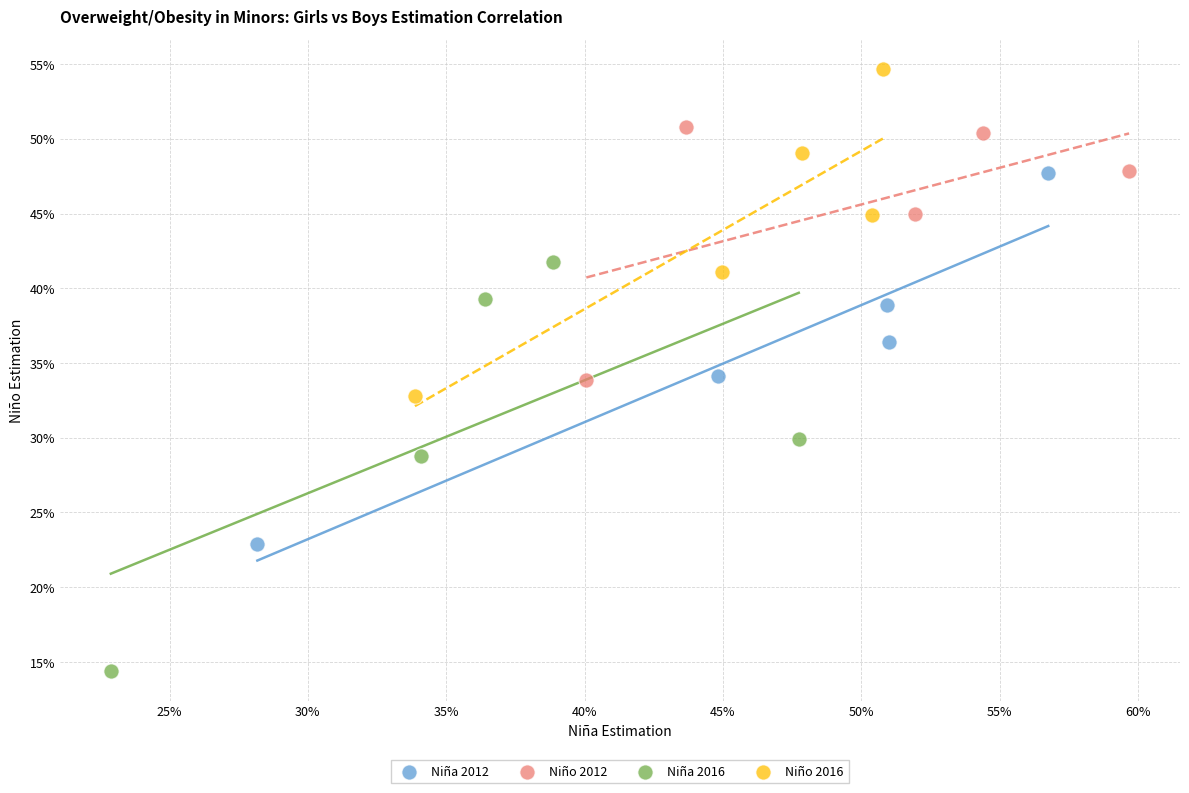

Which series has the largest Y range (max minus min)?

Niña 2016